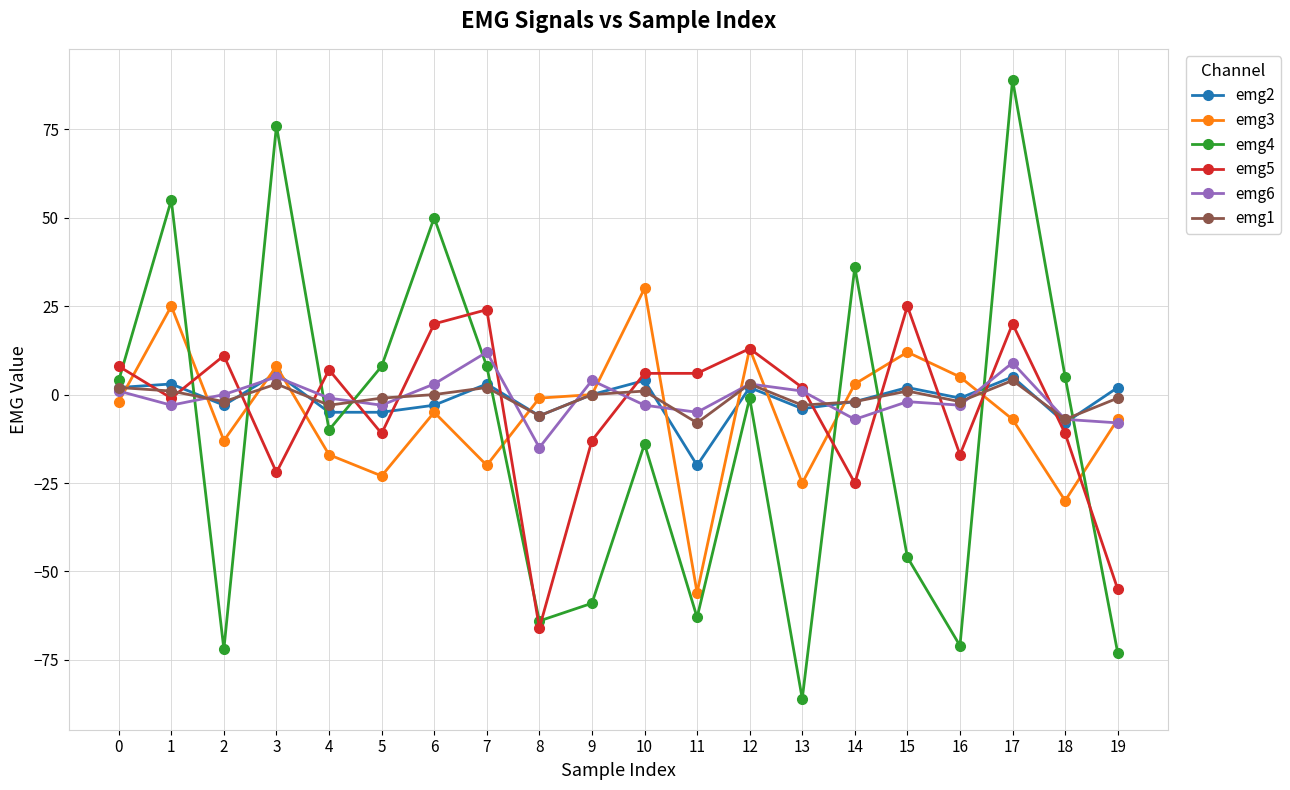

How many lines are shown in the chart?

6